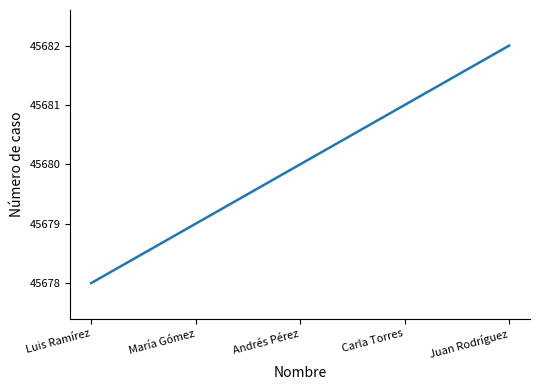

Reading left to right, transcribe all the data shown in this chart.

45678	45679	45680	45681	45682